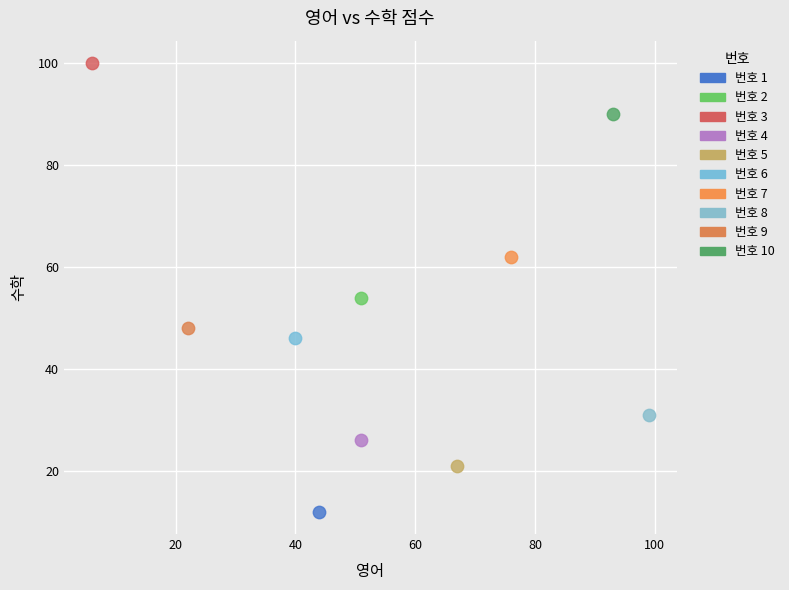

What are all the series names shown in the legend?

번호 1, 번호 2, 번호 3, 번호 4, 번호 5, 번호 6, 번호 7, 번호 8, 번호 9, 번호 10